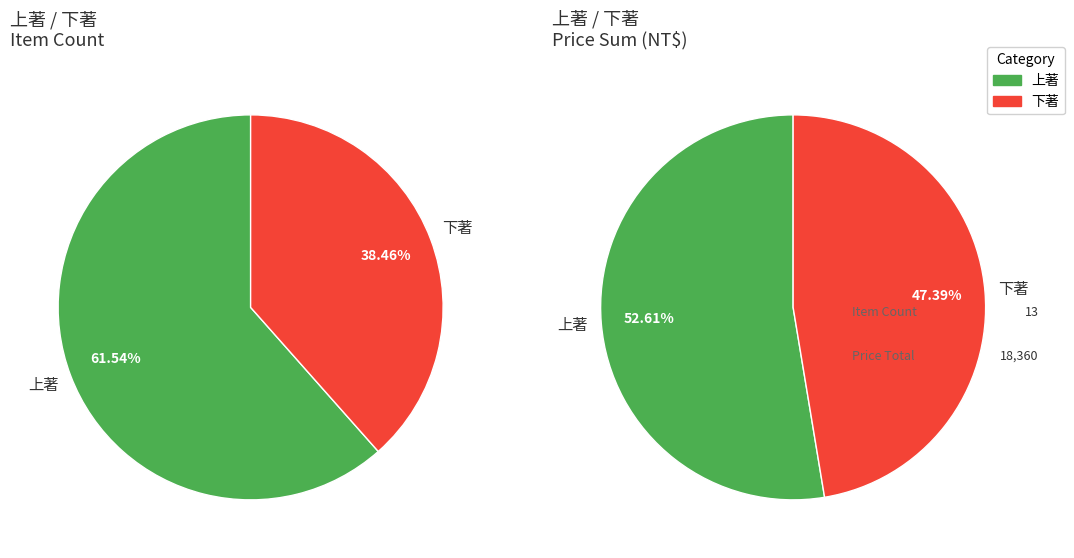

Is the sum of 下著 and 上著 greater than half?

Yes